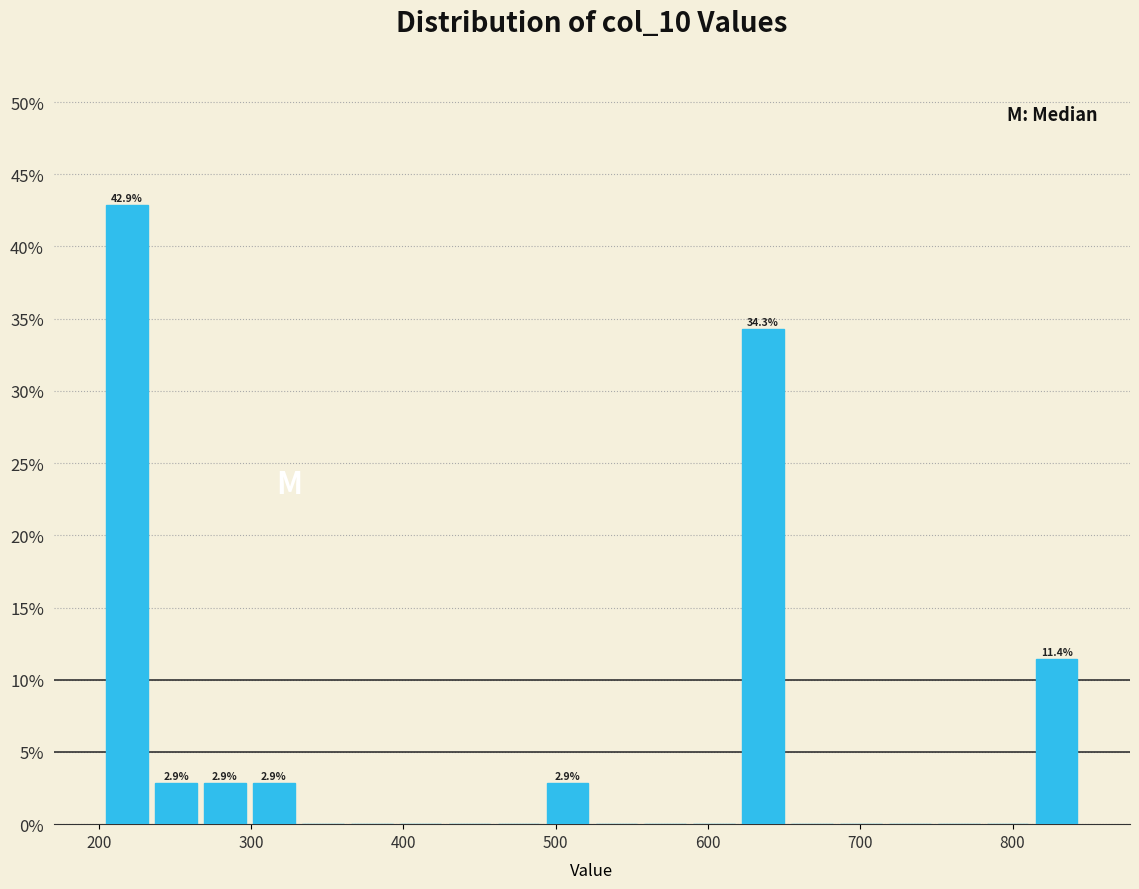

Around what value on the x-axis is the tallest bar? Give the approximate position of its centre, as read against the axis.

220